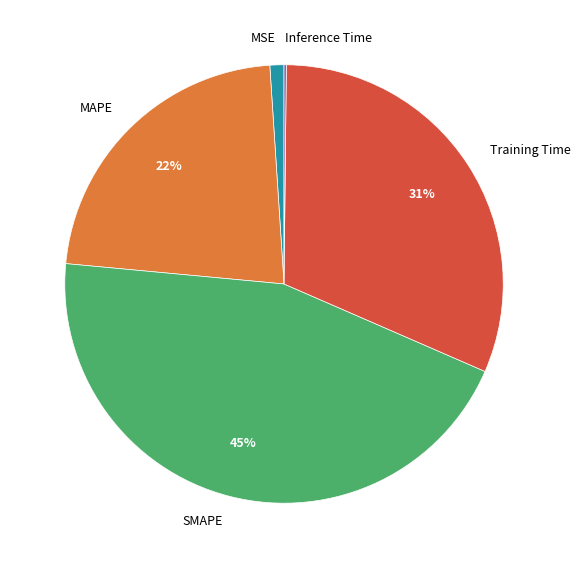

Which slice is the largest?

SMAPE